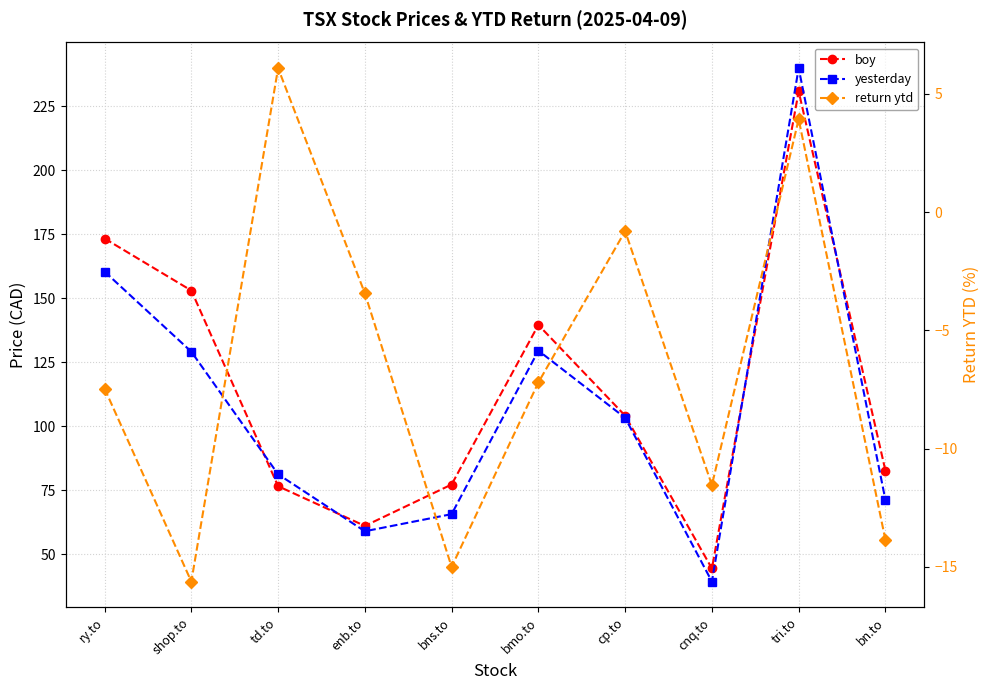

Does the chart display data point markers on the line(s)?

Yes